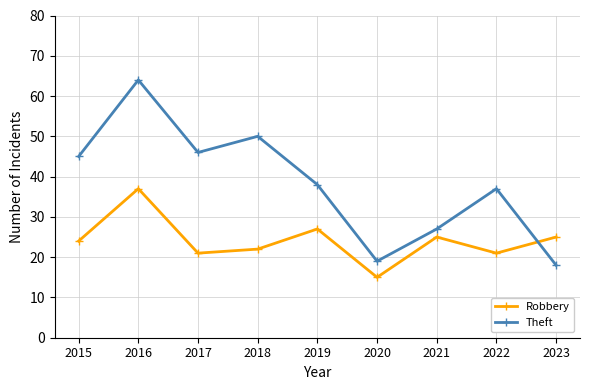

What are all the series names shown in the legend?

Robbery, Theft